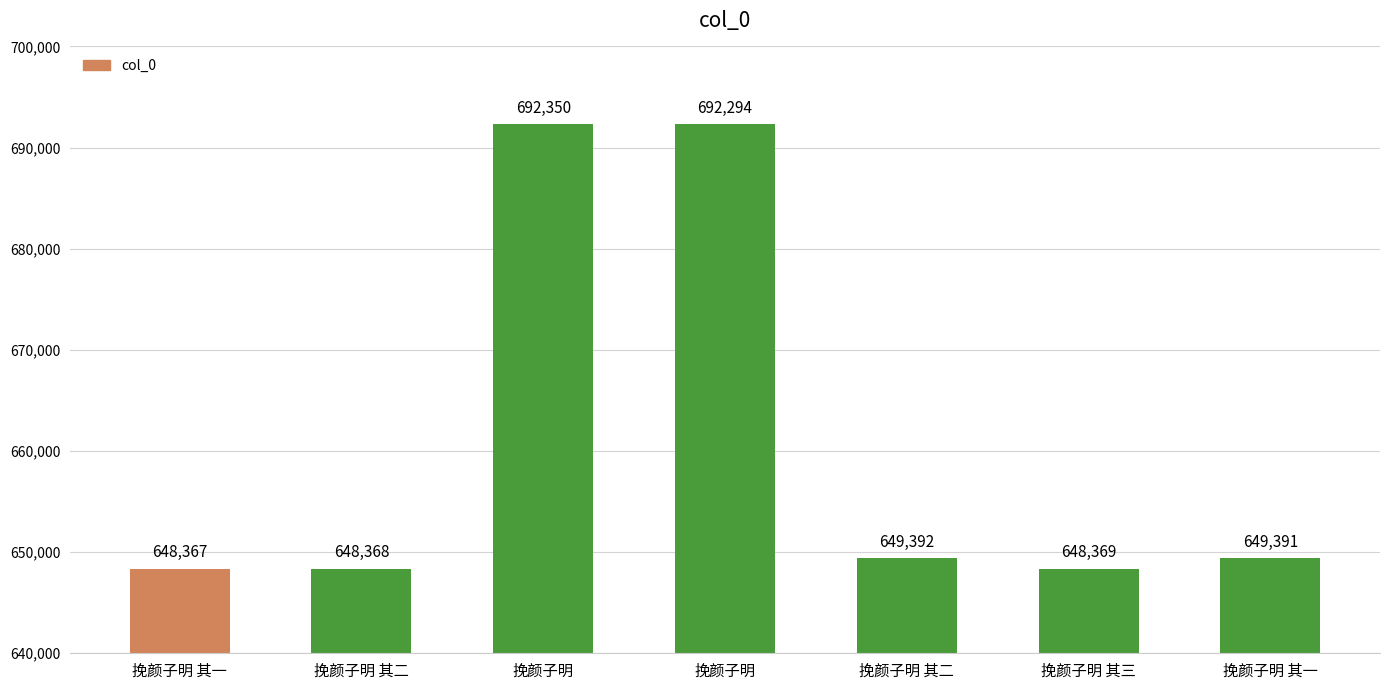

At which label is the value closest to 670358?

挽颜子明 其二